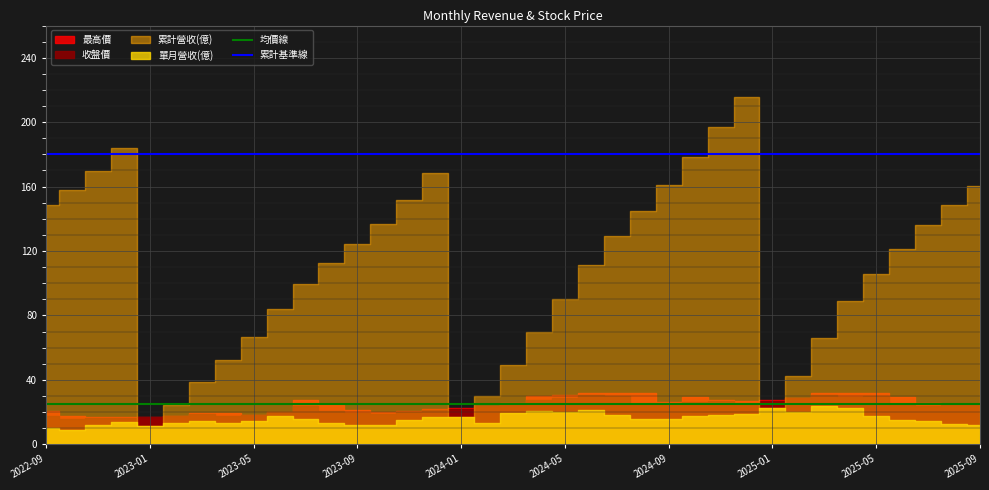

What is the total value across all series at 2023-01?

205